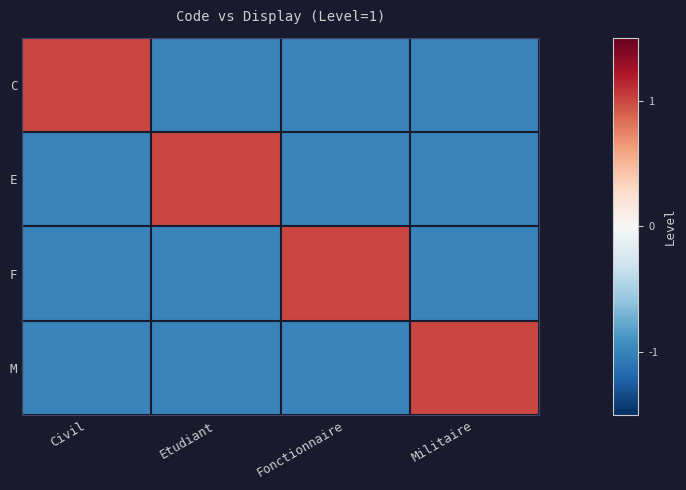

At Militaire, list the series in order from largest to smallest.

M, C, E, F